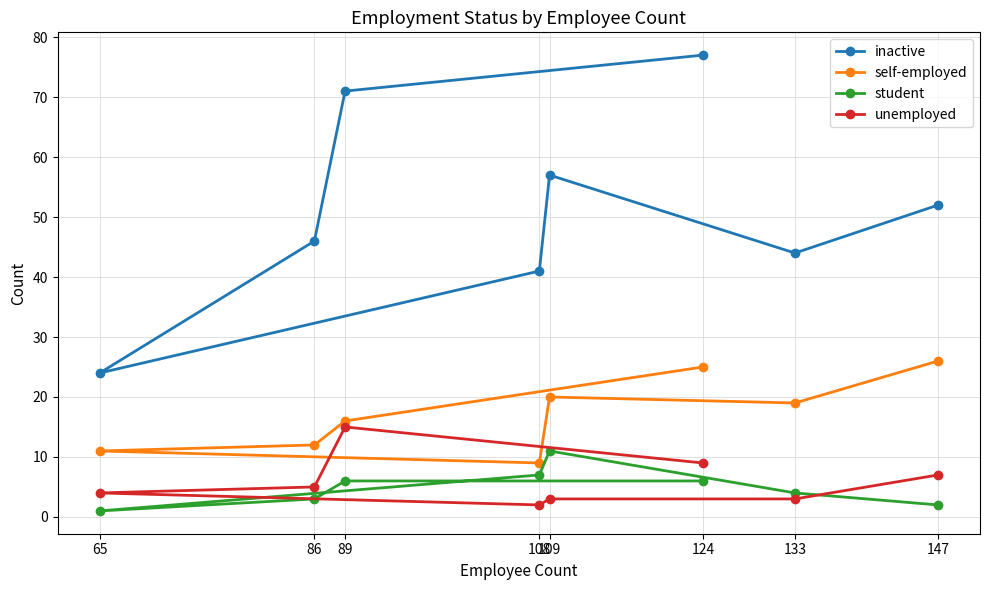

How many series are shown in this chart?

4